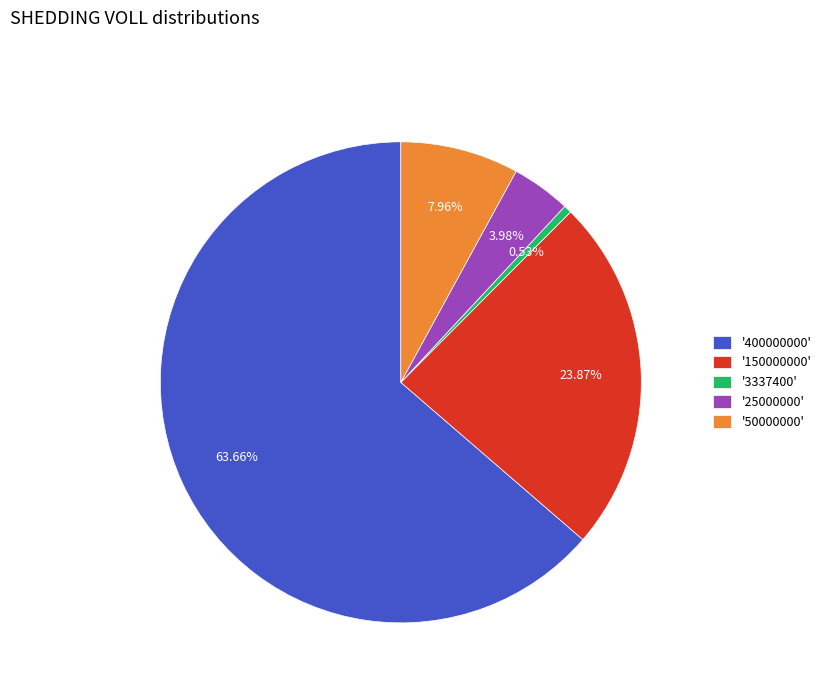

Rank the categories by value from lowest to highest.

'3337400', '25000000', '50000000', '150000000', '400000000'